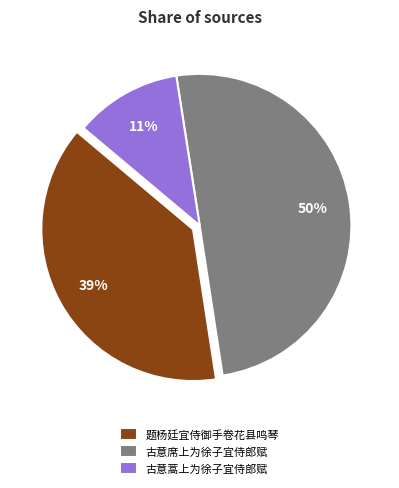

Count the number of slices in the pie.

3